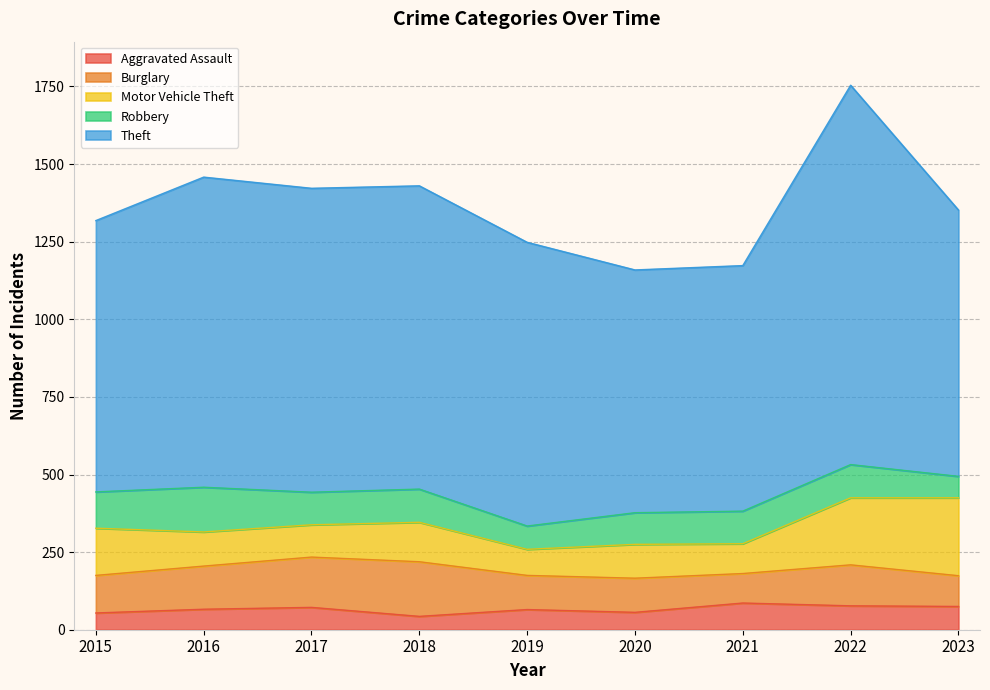

What is the maximum value shown in the chart?

1222